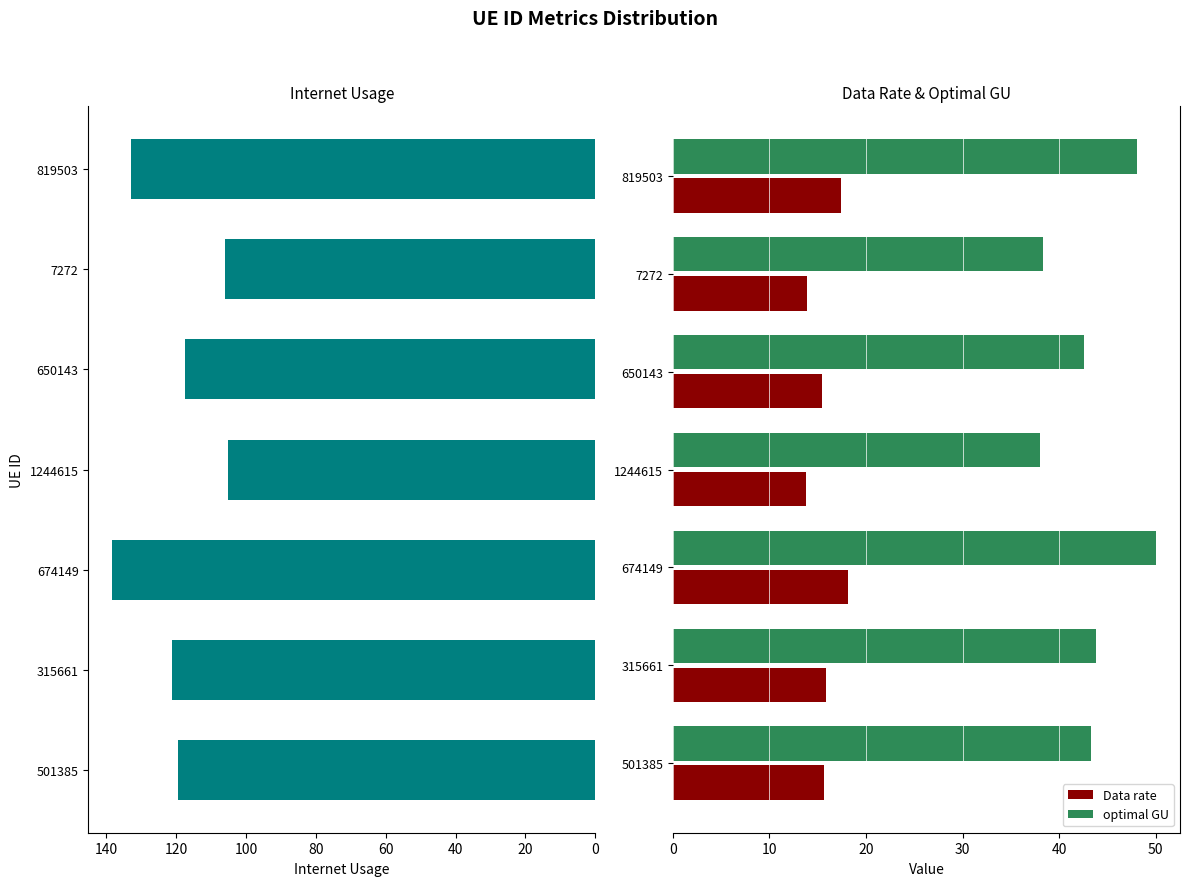

The optimal GU series shows 48.1 at 819503. True or false?

True